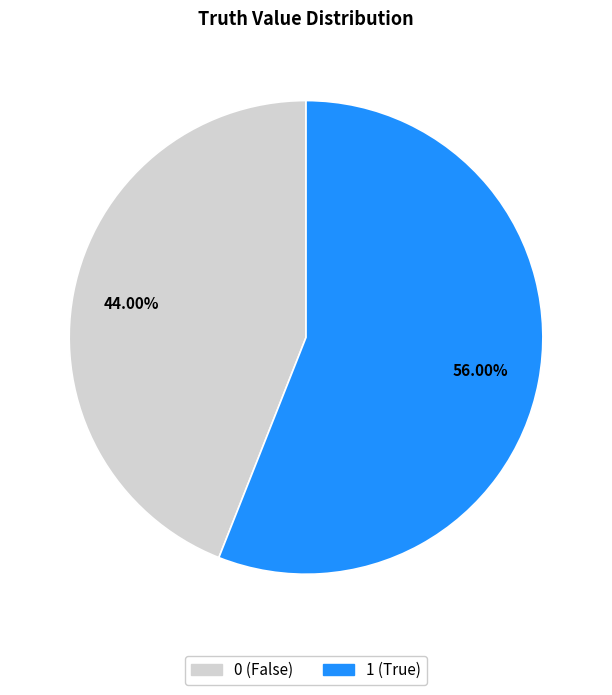

Is there any slice that represents more than half of the pie?

Yes